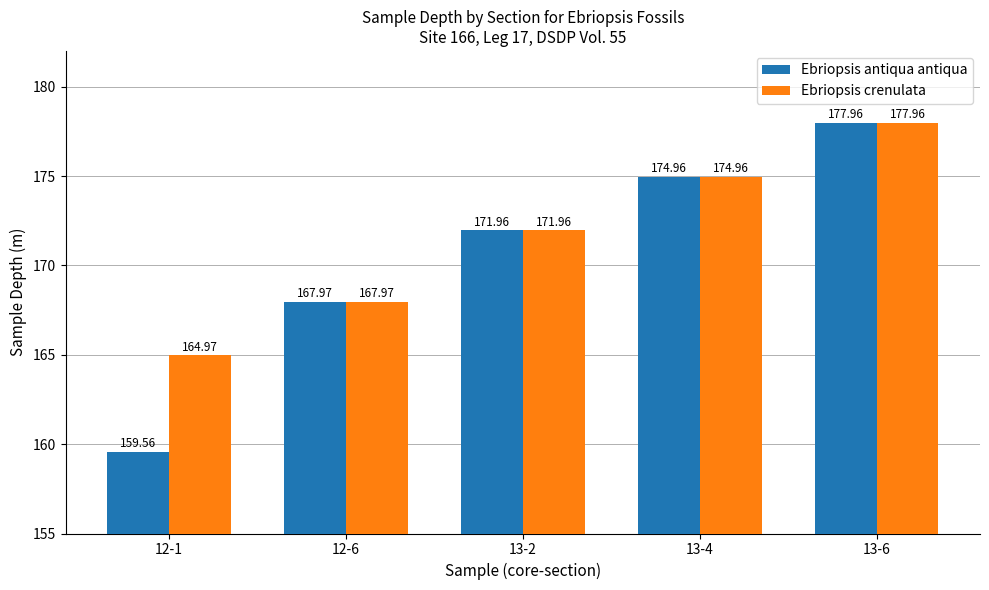

Which series has the largest range (max minus min)?

Ebriopsis antiqua antiqua